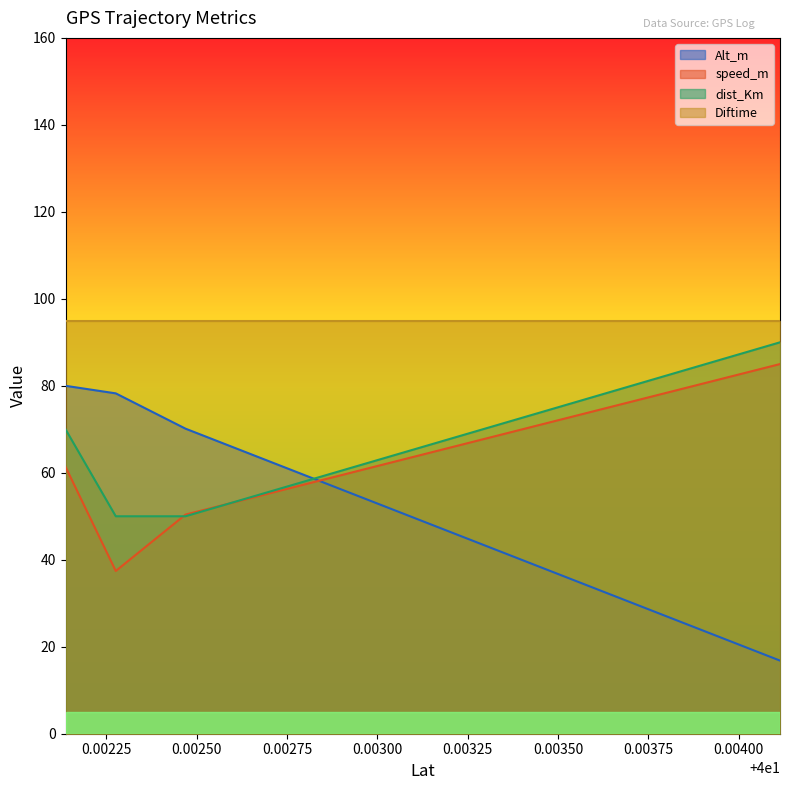

Which series has the widest spread of values?

Alt_m